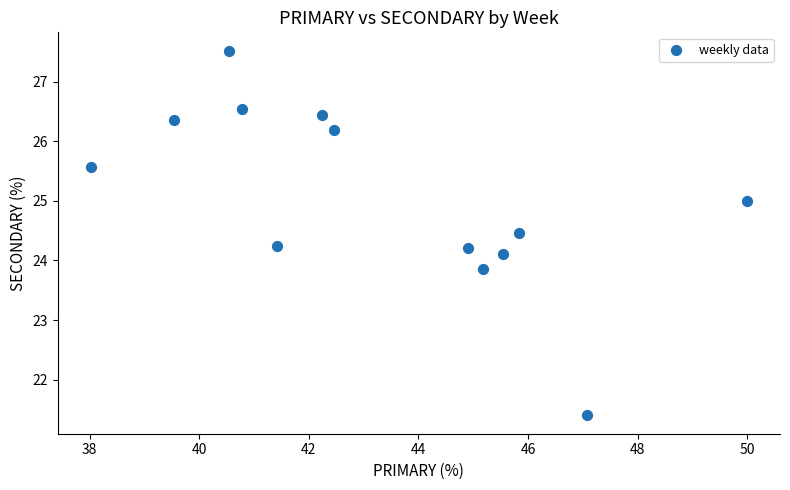

What is the range of Y values (max minus min)?

6.1